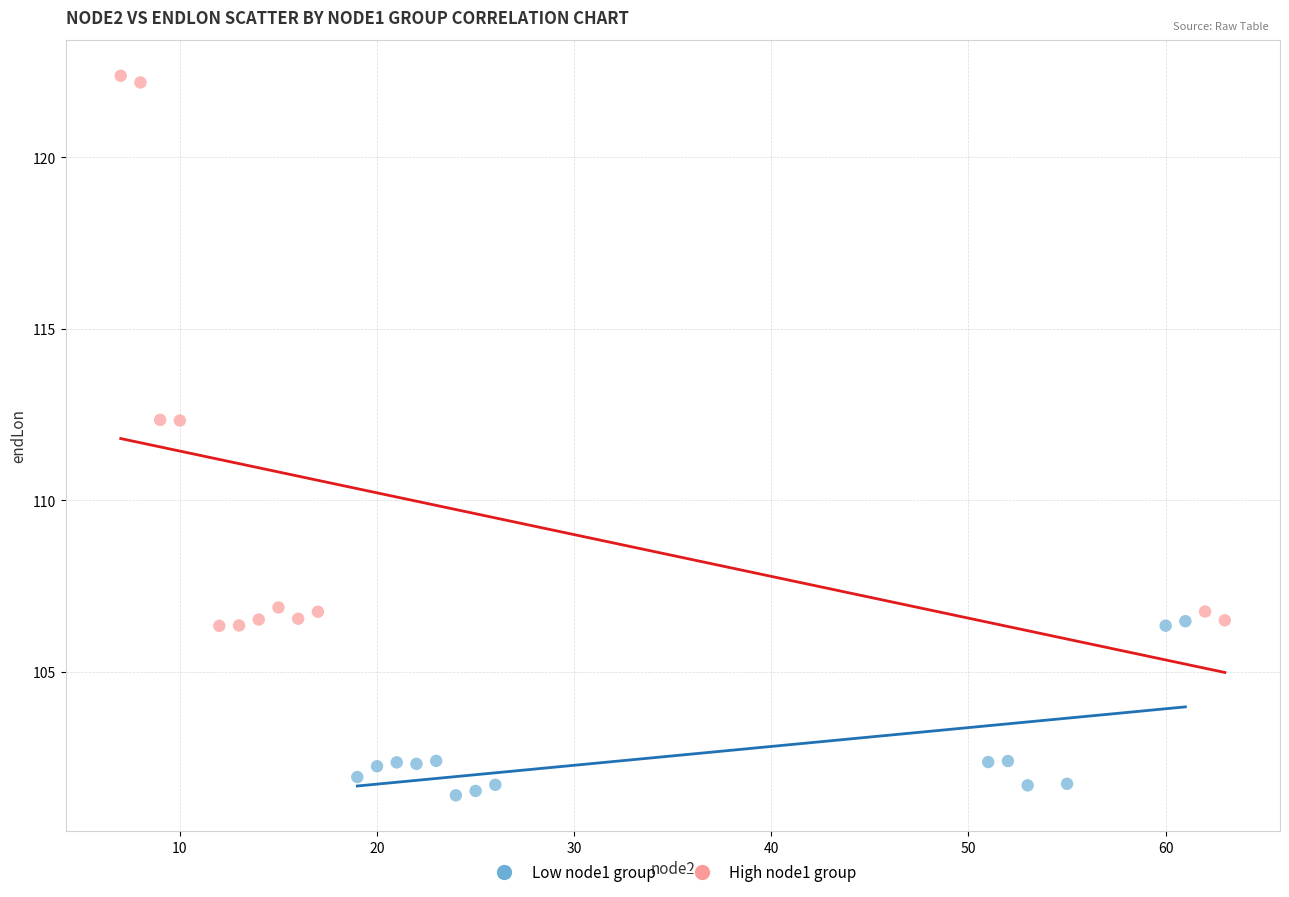

Which series reaches the maximum Y coordinate?

High node1 group